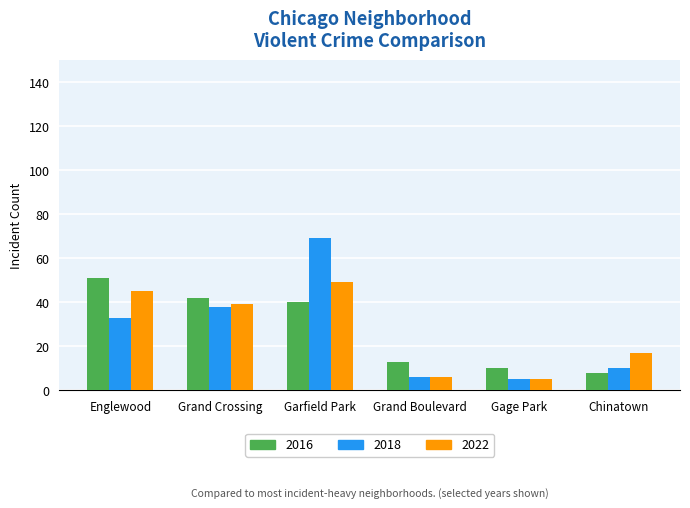

How many data points in 2016 are less than 40?

3